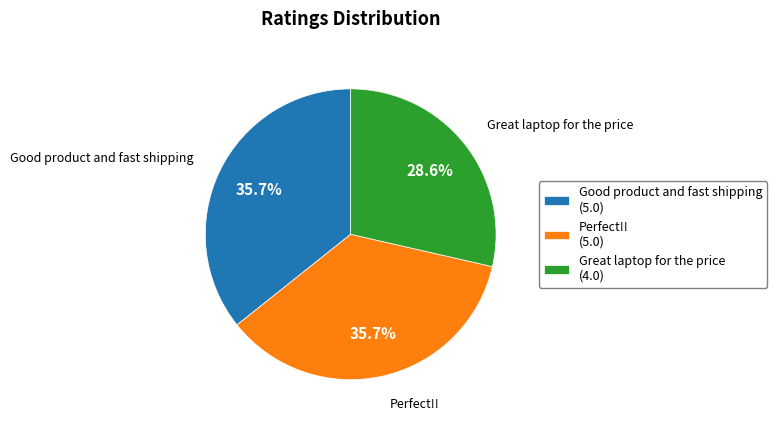

Which slice is the smallest?

Great laptop for the price